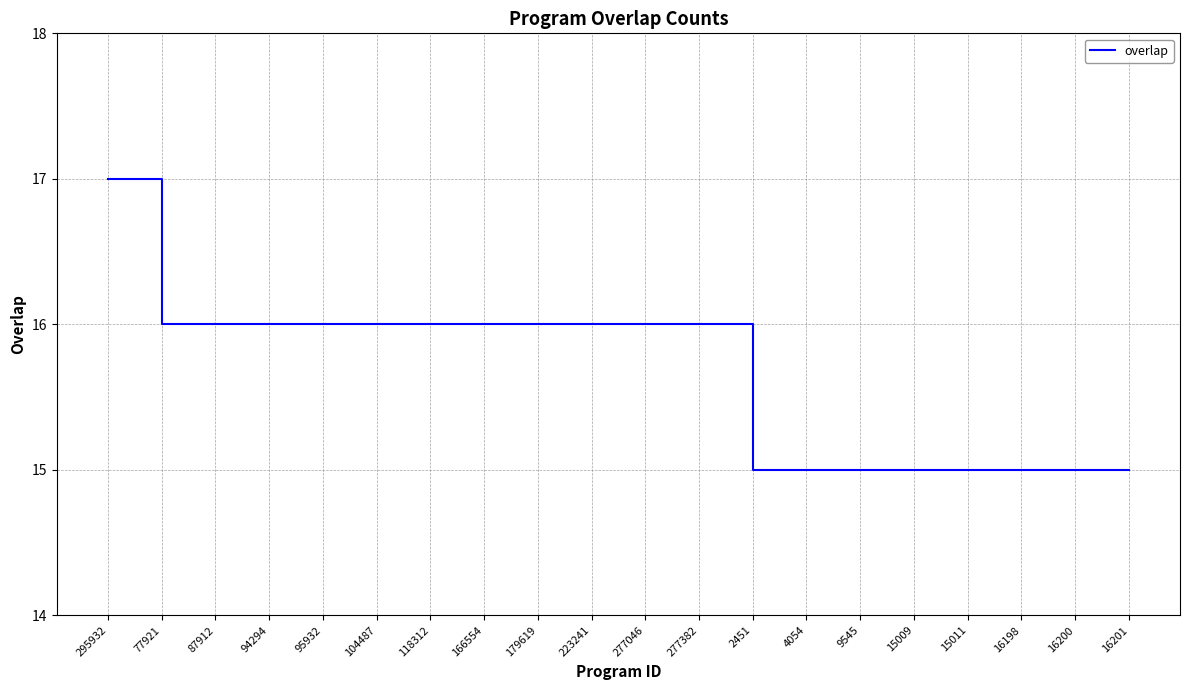

Which category has the highest value across all series?

295932